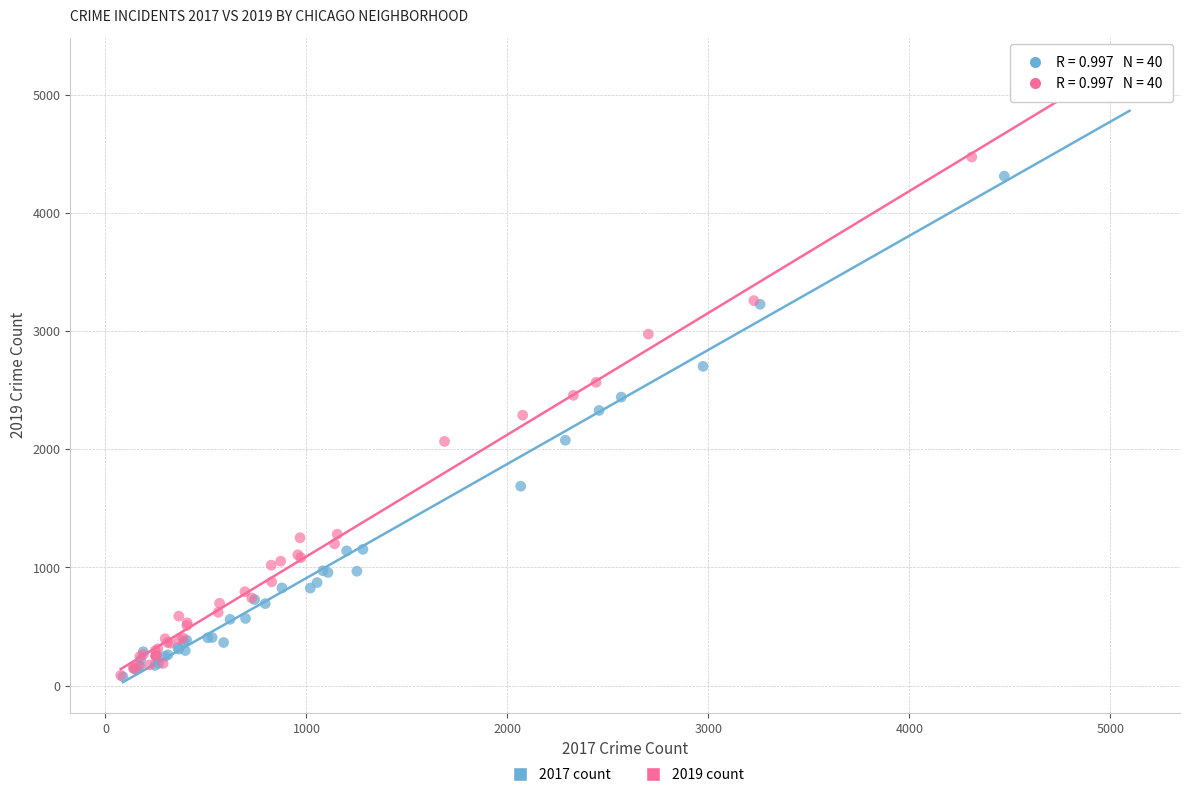

Which series has the largest Y range (max minus min)?

2019 count